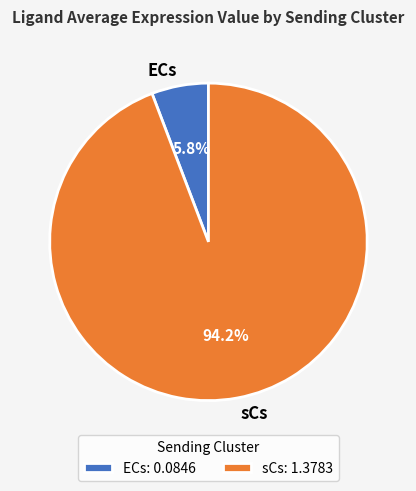

How many segments does this pie chart have?

2